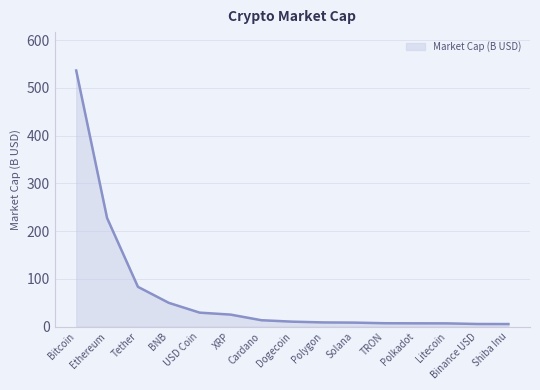

Which category has the highest value across all series?

Bitcoin